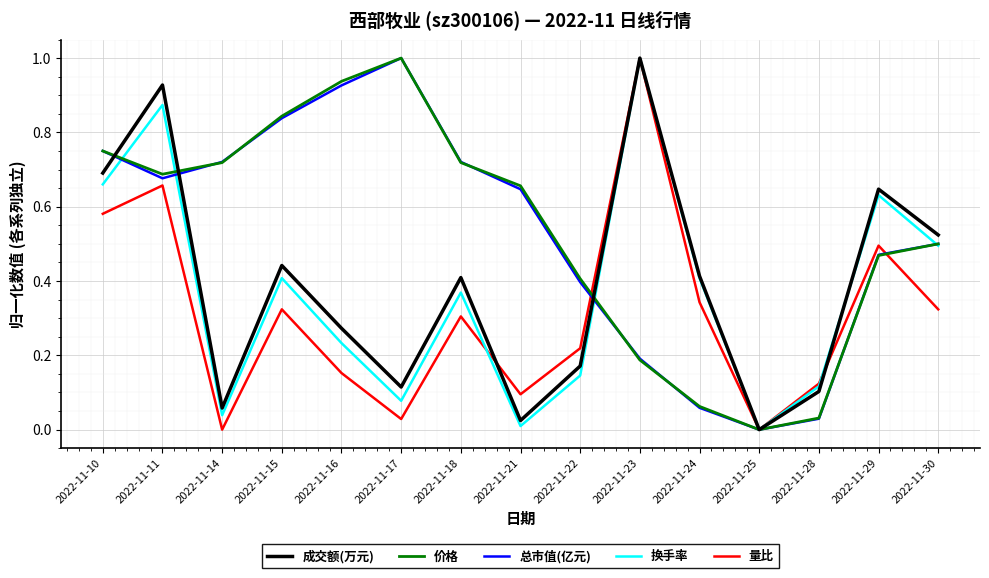

What is the difference between the maximum and second lowest values in the 成交额(万元) series?

1.0